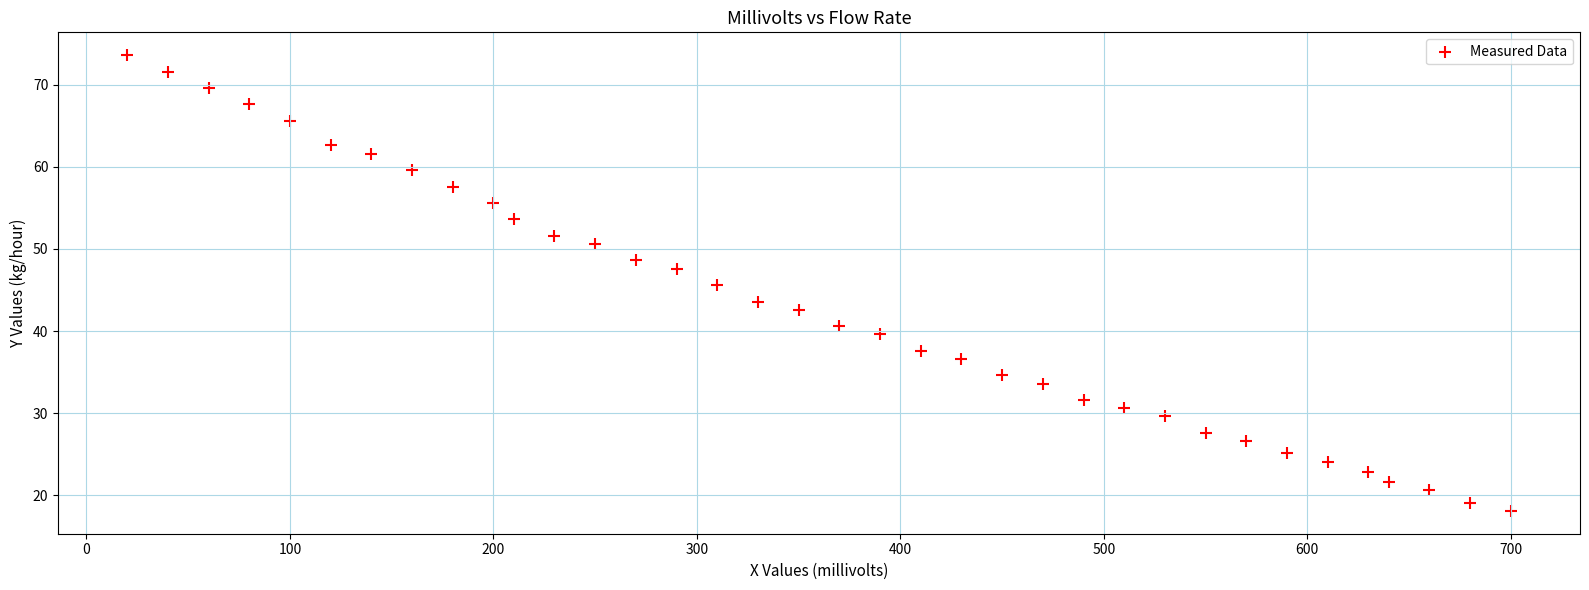

What is the range of Y values (max minus min)?

55.5